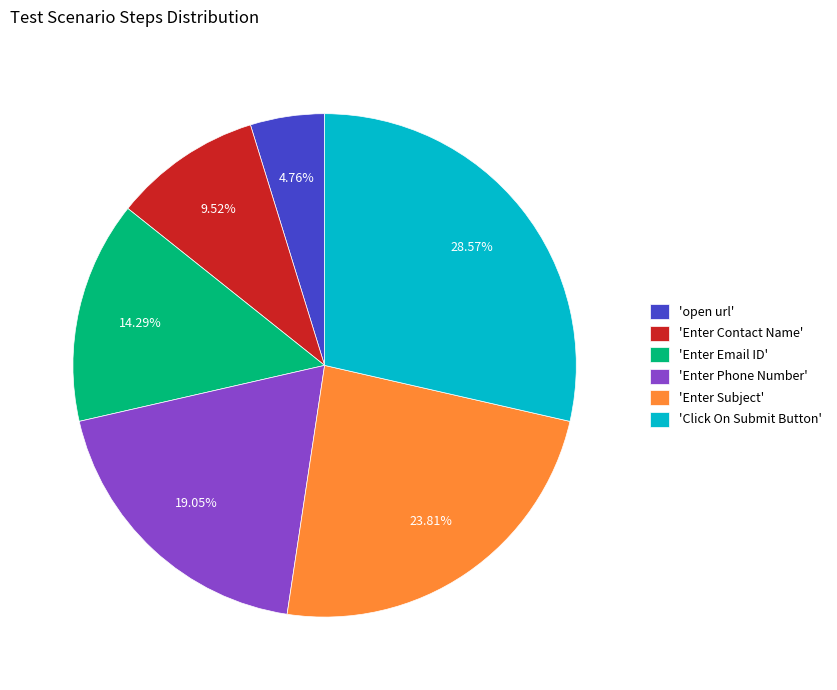

Do 'Enter Phone Number' and 'Click On Submit Button' together represent more than half of the pie?

No